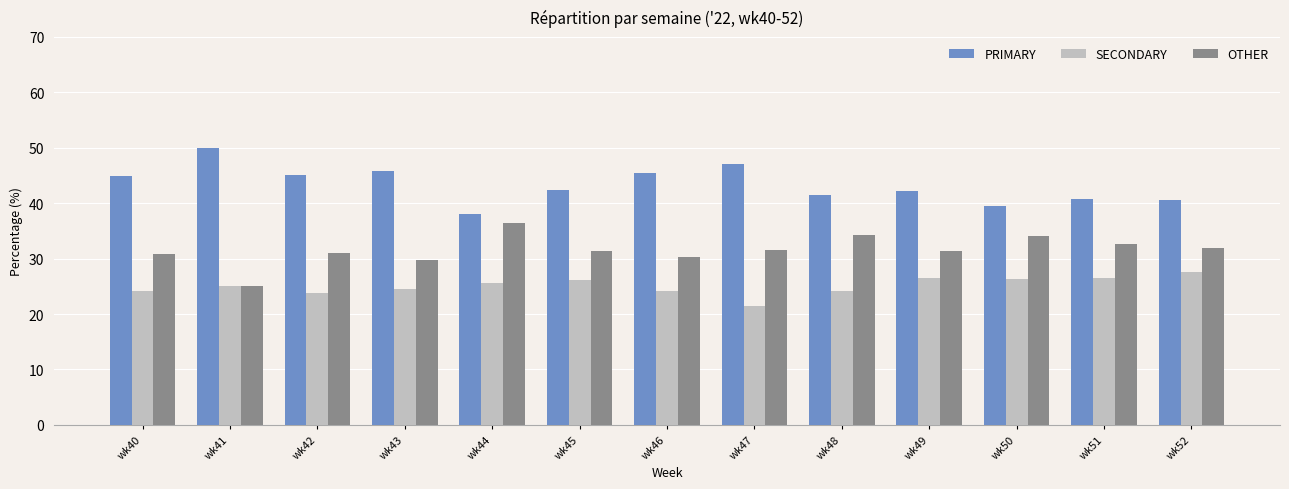

Which category has the lowest value in the OTHER series?

wk41